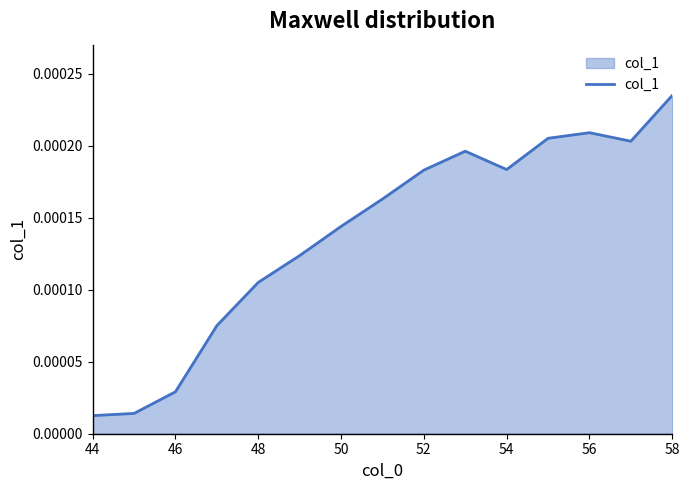

Which has a higher value, 46 or 52?

52